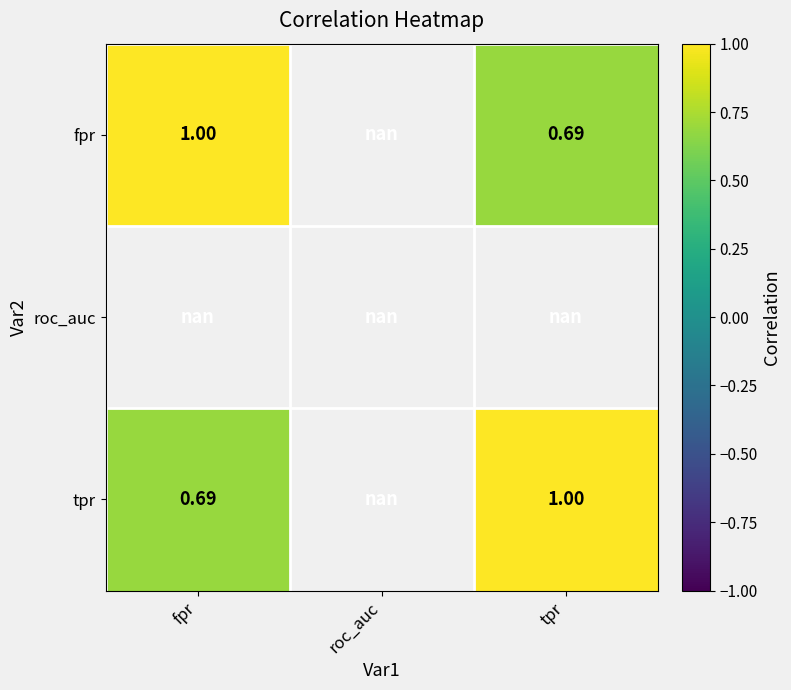

Which series has the largest range (max minus min)?

fpr